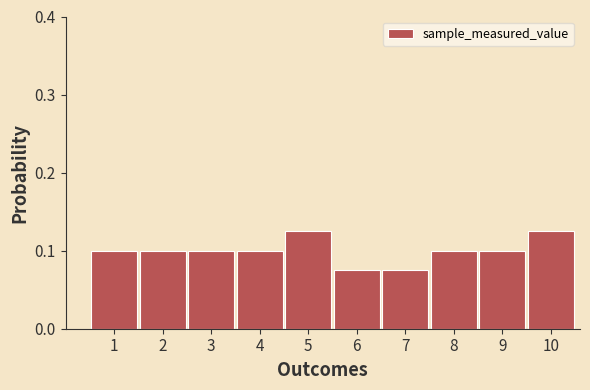

The value at 8 is 0.0. True or false?

False